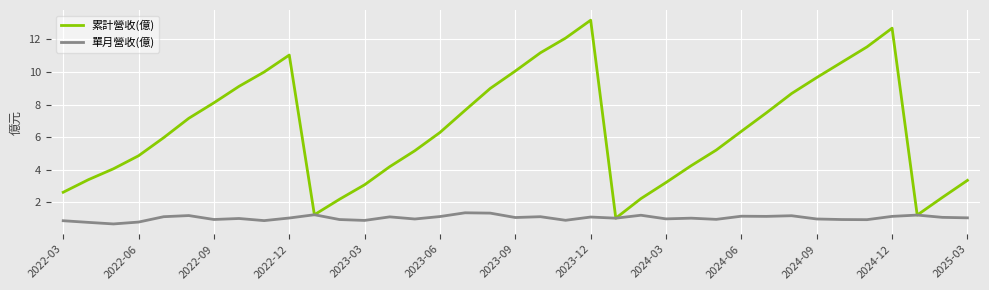

Which series has the largest total across all categories?

累計營收(億)